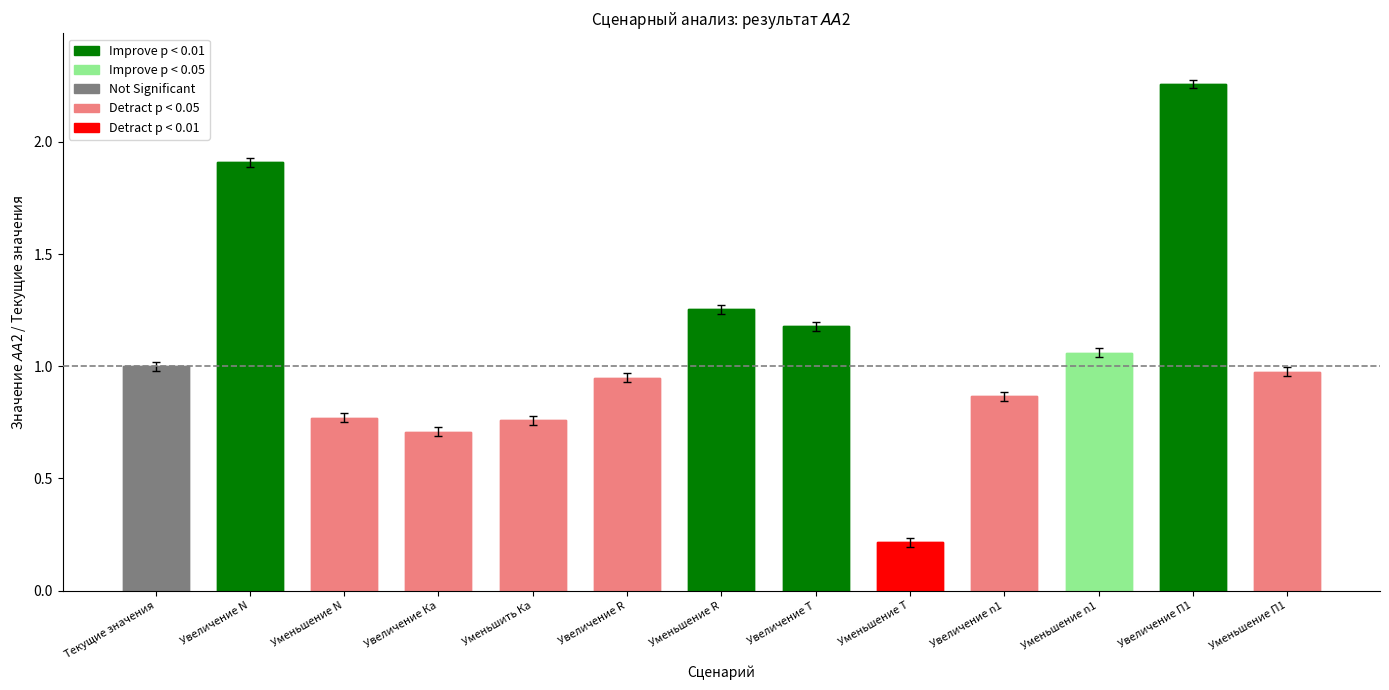

Reading right to left, transcribe all the data shown in this chart.

Уменьшение П1=1.0	Увеличение П1=2.3	Уменьшение n1=1.1	Увеличение n1=0.9	Уменьшение T=0.2	Увеличение T=1.2	Уменьшение R=1.3	Увеличение R=0.9	Уменьшить Ка=0.8	Увеличение Ка=0.7	Уменьшение N=0.8	Увеличение N=1.9	Текущие значения=1.0